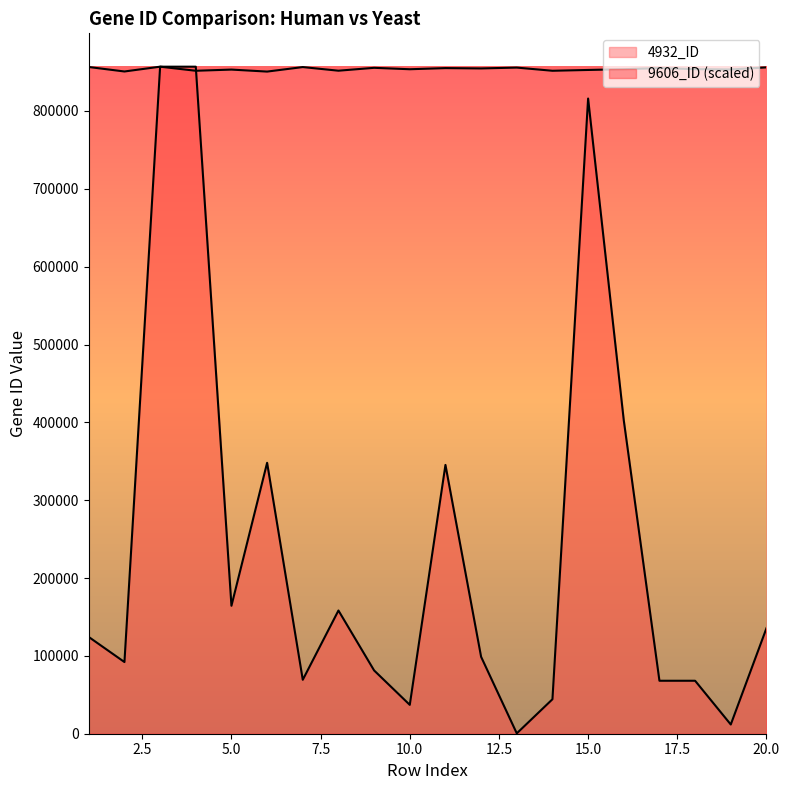

What is the sum of all 4932_ID values?

17078658.0